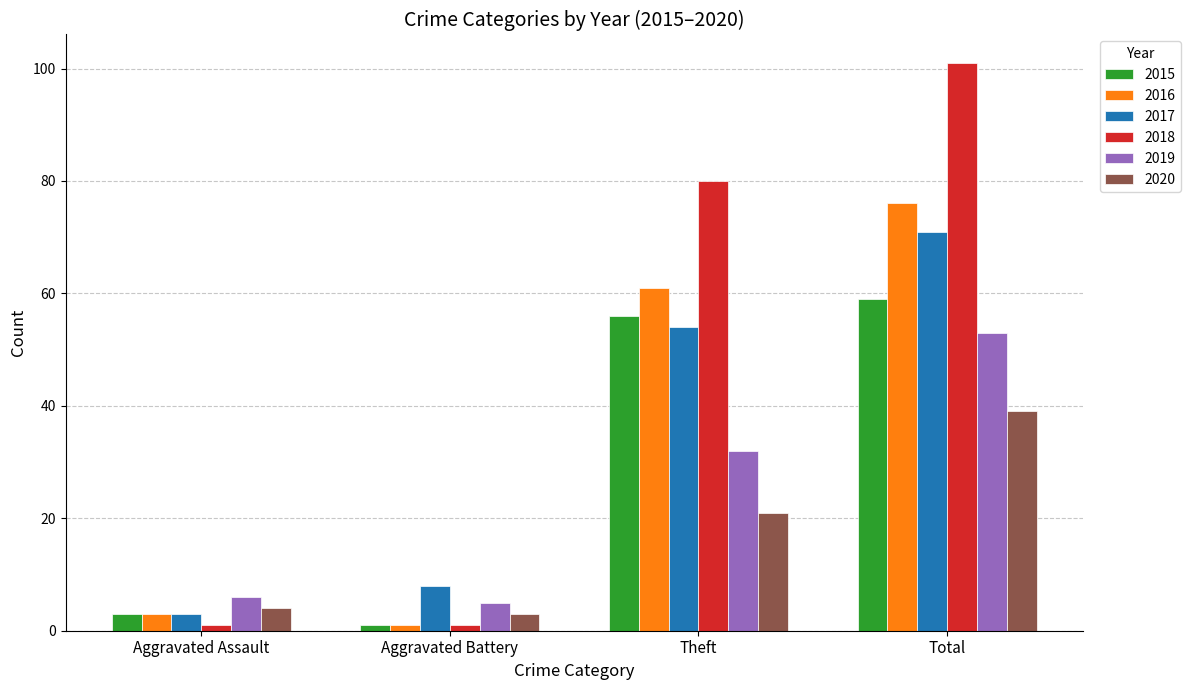

How many bars are there in each group?

6